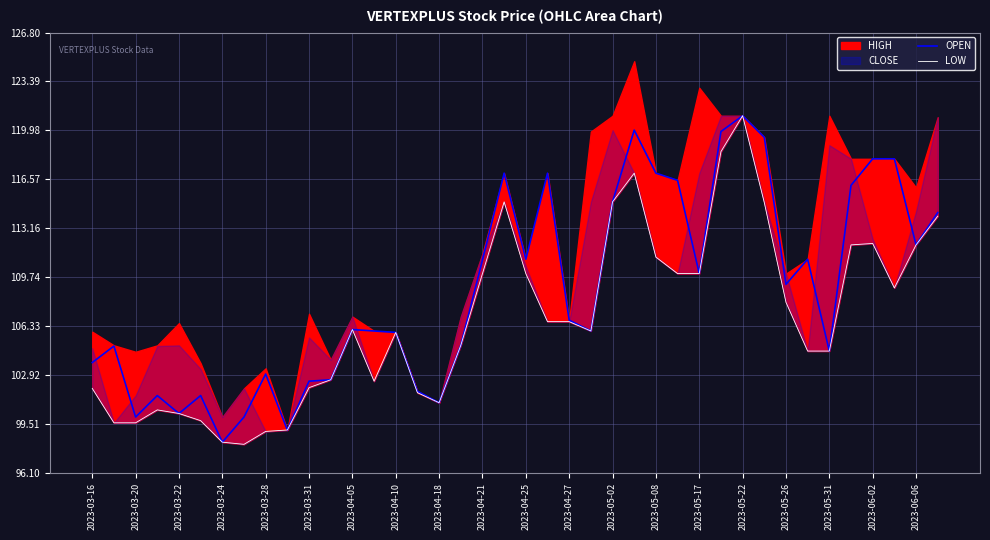

The OPEN series shows 44.8 at 2023-03-22. True or false?

False